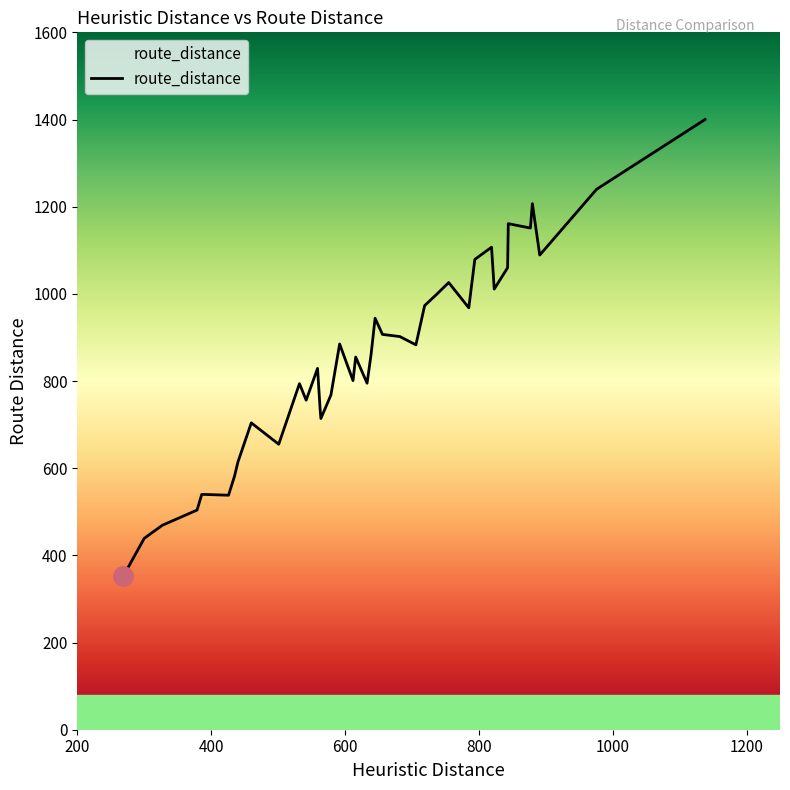

What is the sum of all values?

34319